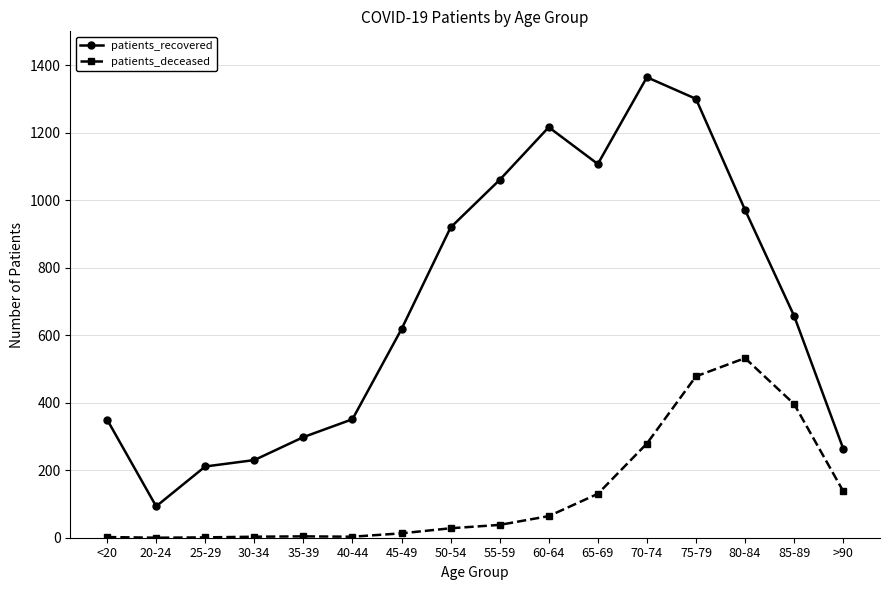

True or false: patients_recovered and patients_deceased cross at least once.

False